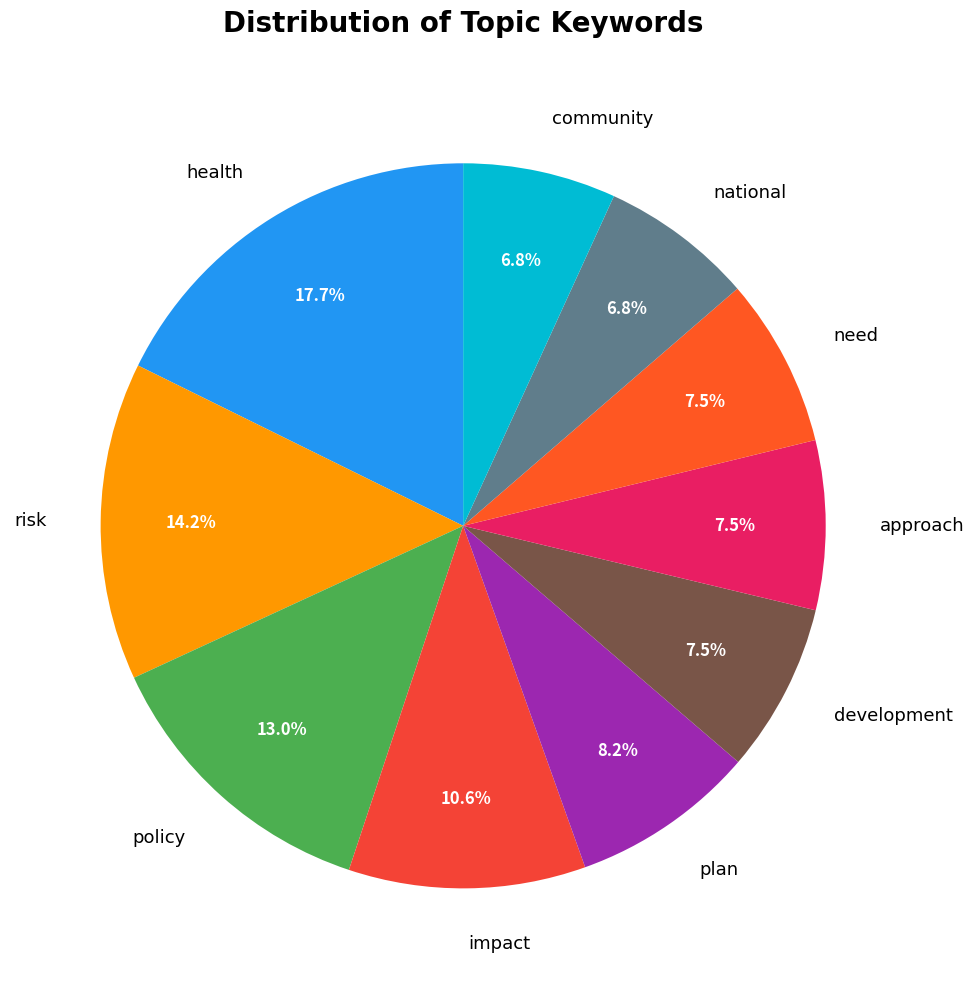

How many segments does this pie chart have?

10